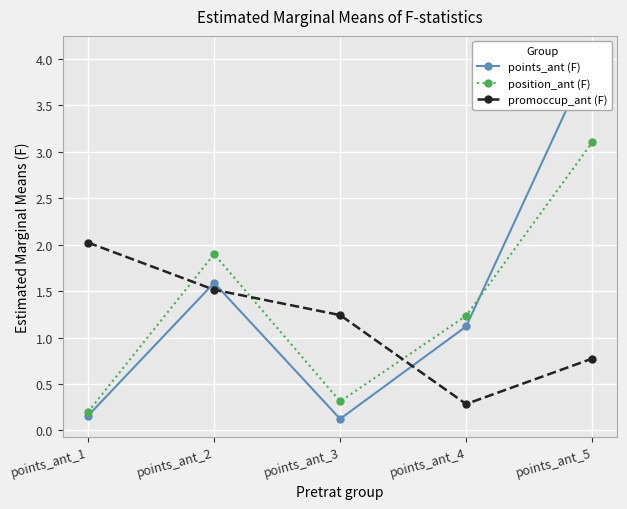

How many lines are shown in the chart?

3